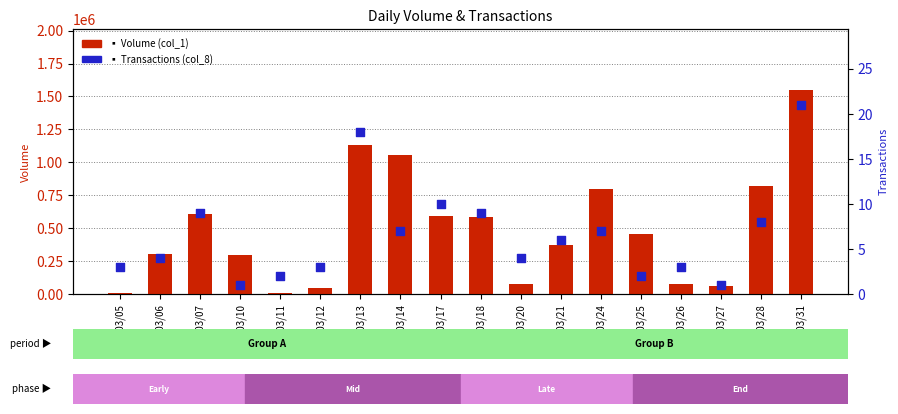

Which series has the largest total across all categories?

Volume (col_1)